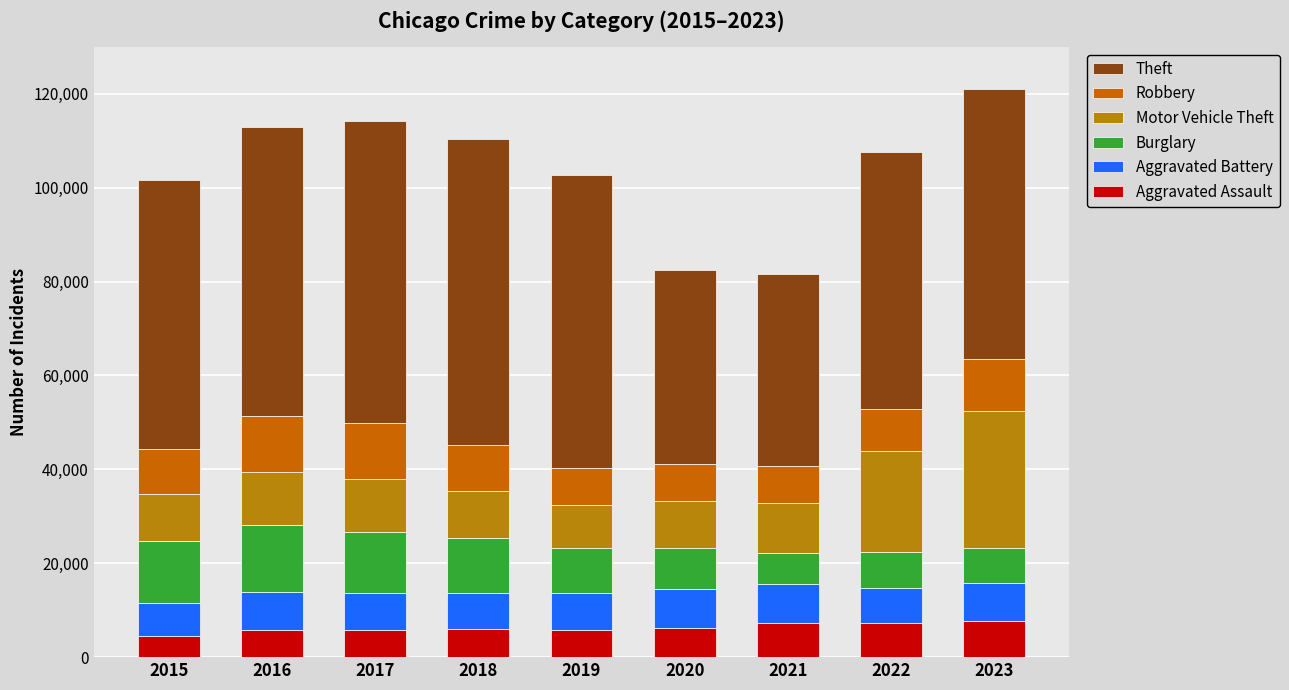

Rank the series at 2020 from lowest to highest value.

Aggravated Assault, Robbery, Aggravated Battery, Burglary, Motor Vehicle Theft, Theft